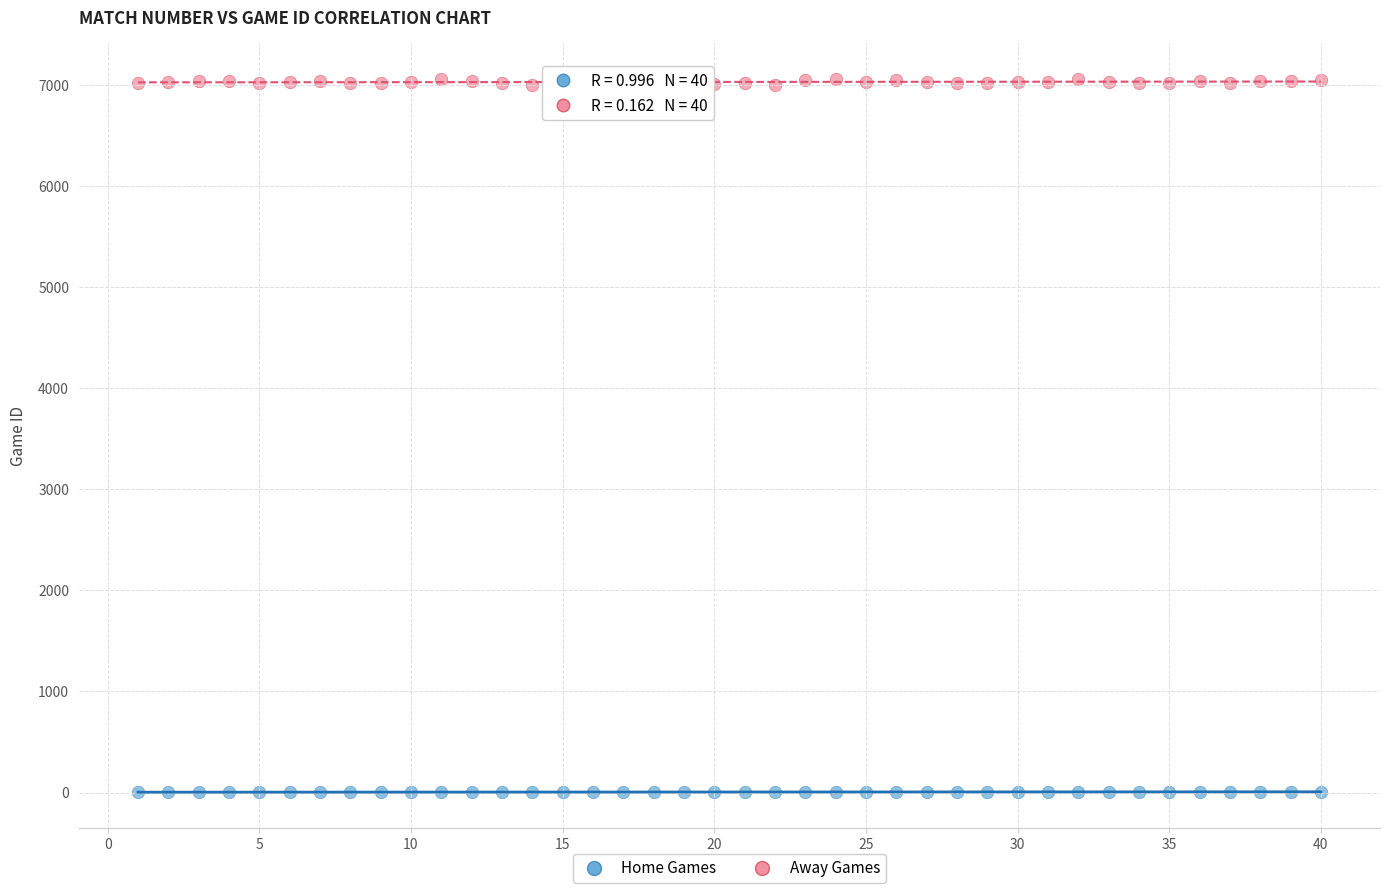

Across all data points, what is the range of X values (max minus min)?

39.0